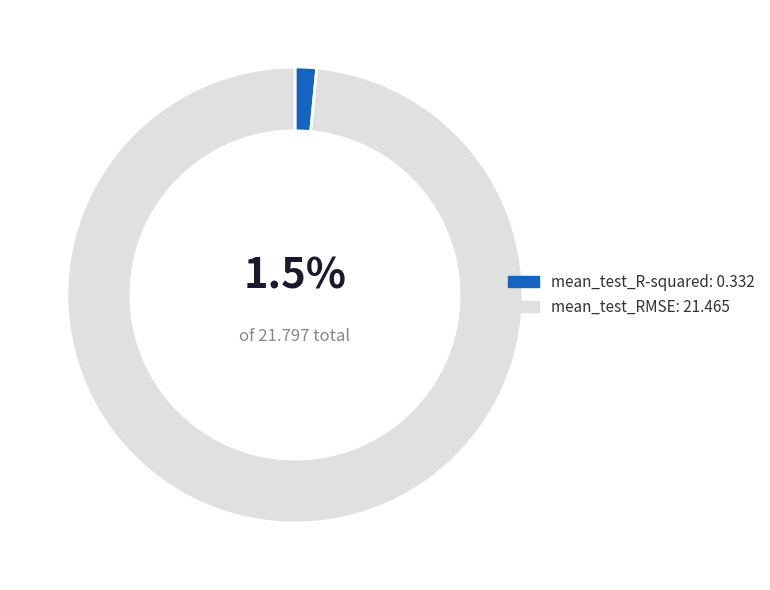

To the nearest percent, what is the combined percentage of mean_test_R-squared and mean_test_RMSE?

100%